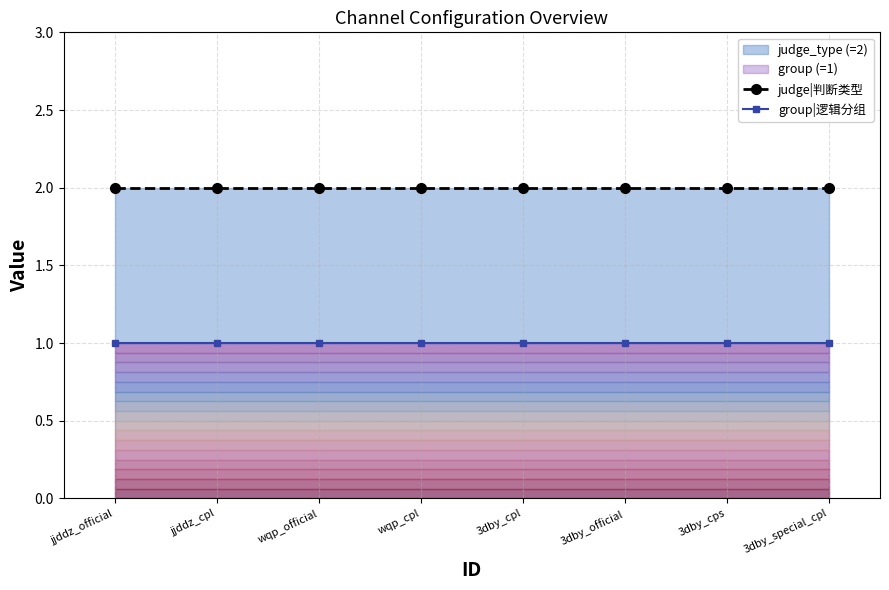

Is the value of judge|判断类型 at wqp_official greater than the value of group|逻辑分组 at 3dby_cps?

Yes